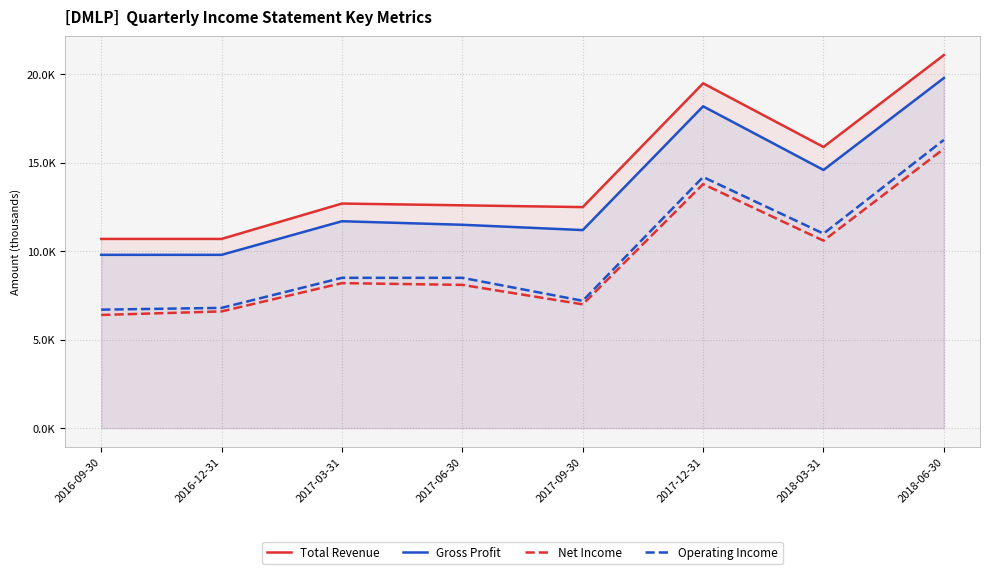

Where is Operating Income nearest to the value 11500?

2018-03-31